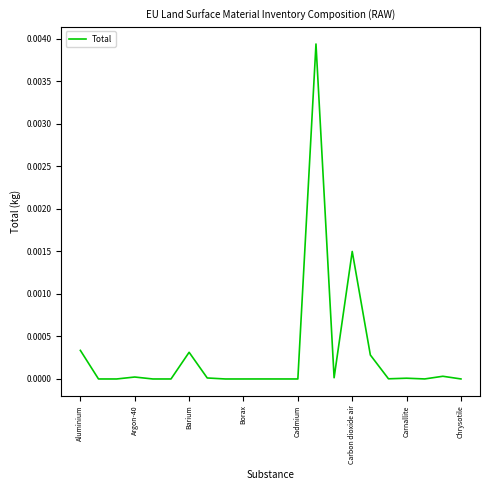

How many points are lower than both their immediate neighbors (excluding endpoints)?

7